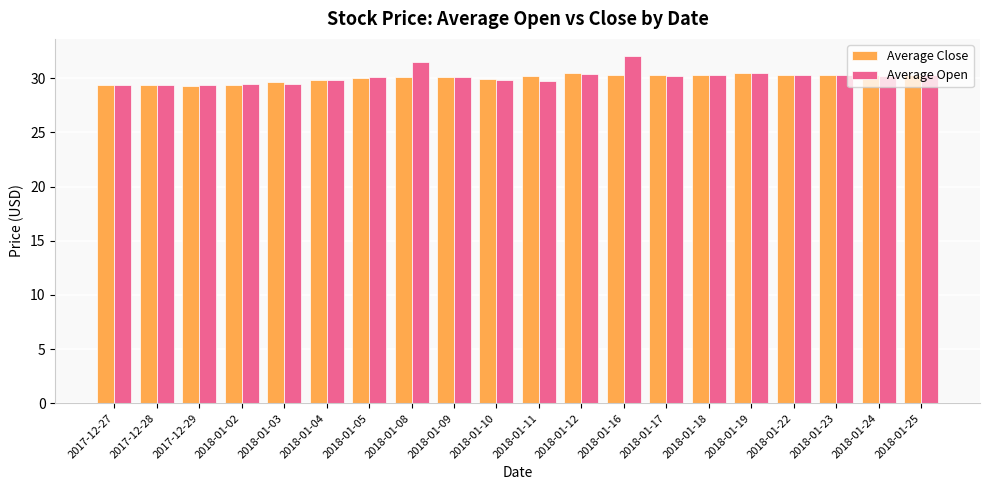

Is the value of Average Open at 2018-01-19 greater than the value of Average Close at 2017-12-29?

Yes